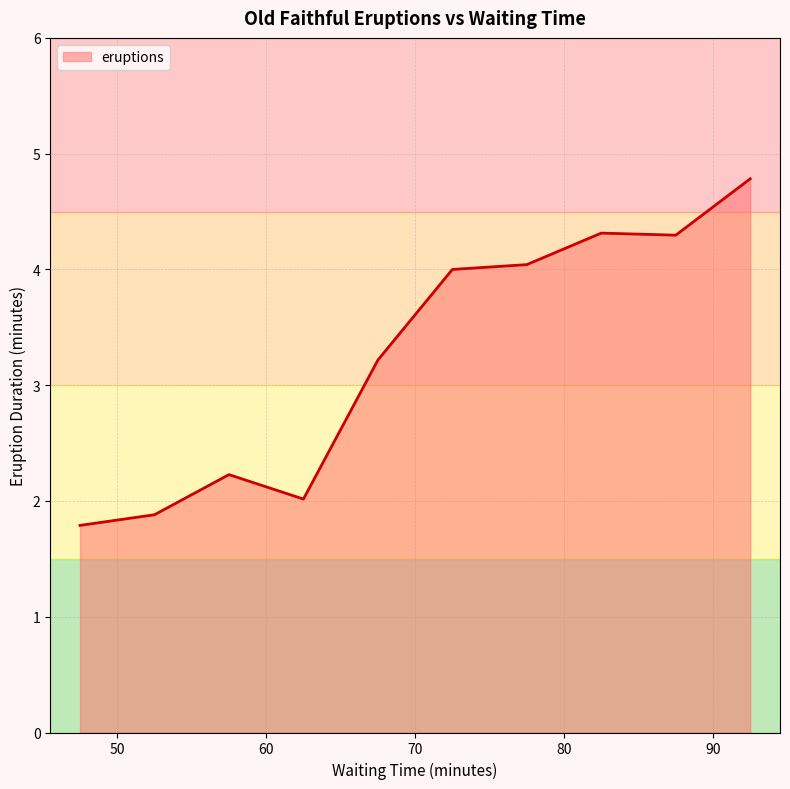

What is the difference between the maximum and minimum values?

3.0